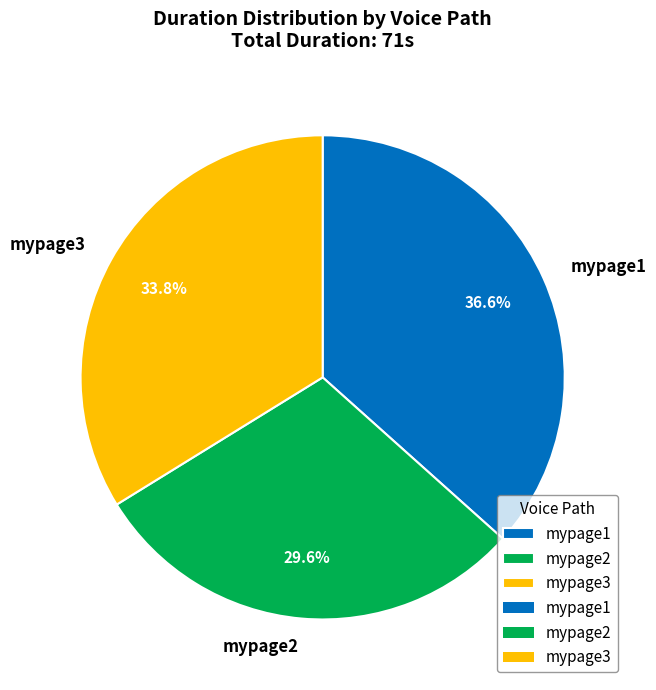

Approximately how many times larger is the value at mypage2 compared to mypage3?

0.9